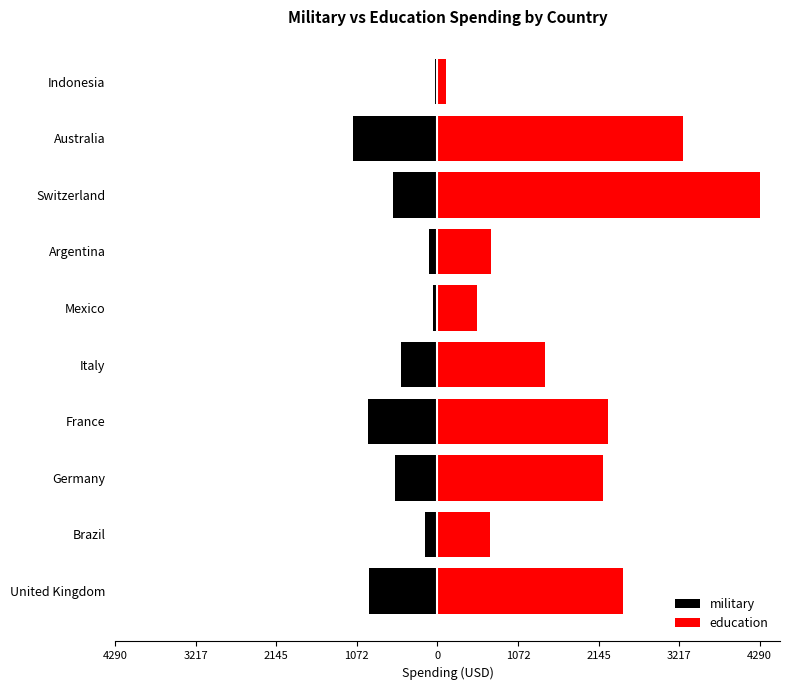

True or false: military has a value of -805.7 at Switzerland.

False